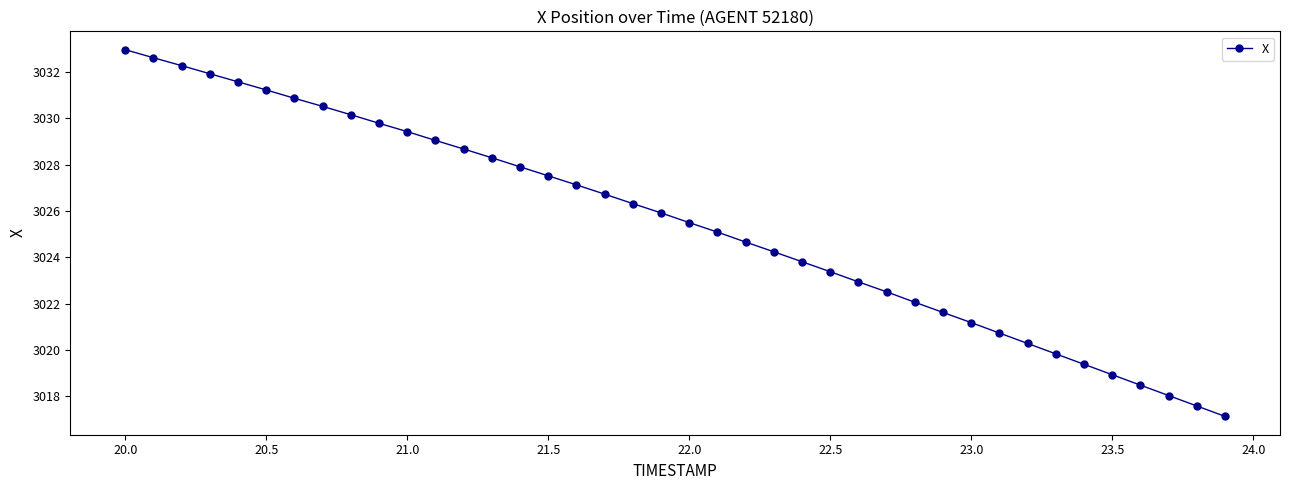

What is the difference between the maximum and second lowest values?

15.4